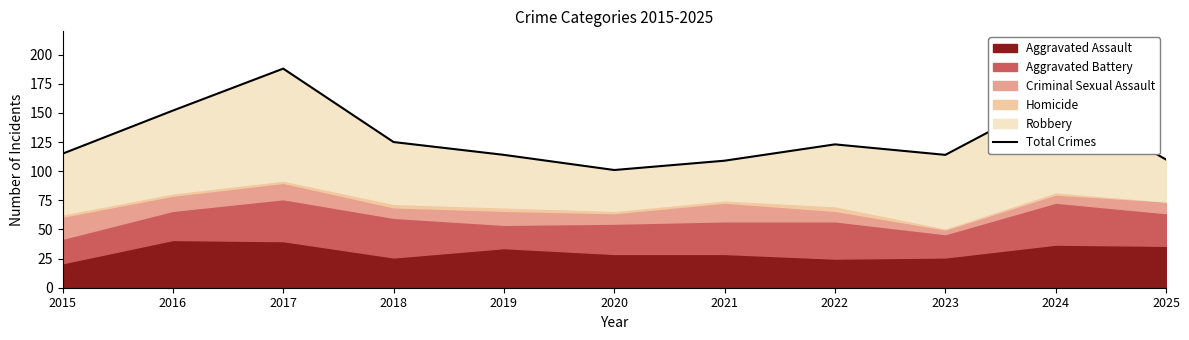

What is the ratio of the value at 2023 to the value at 2016?

0.8